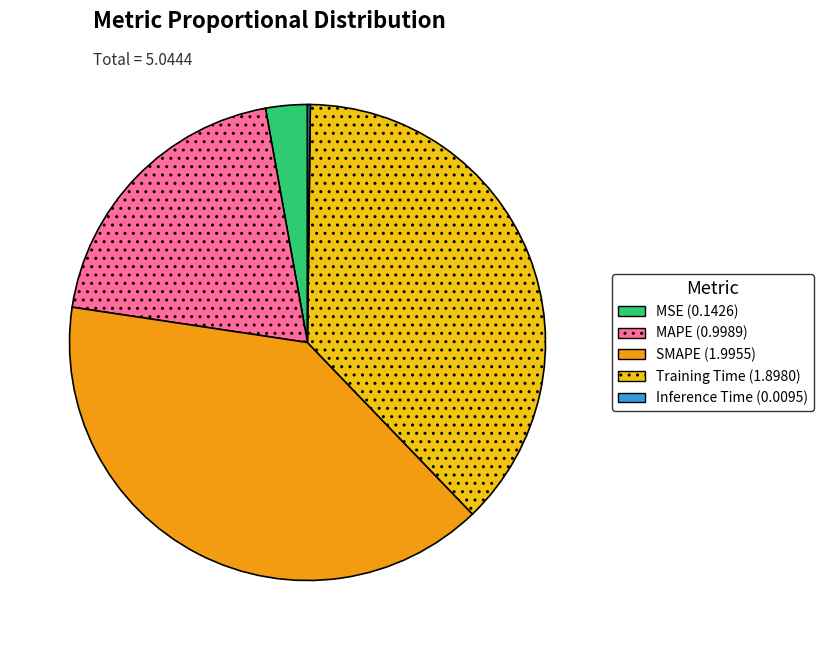

Combined, do MSE and MAPE account for over 50%?

No